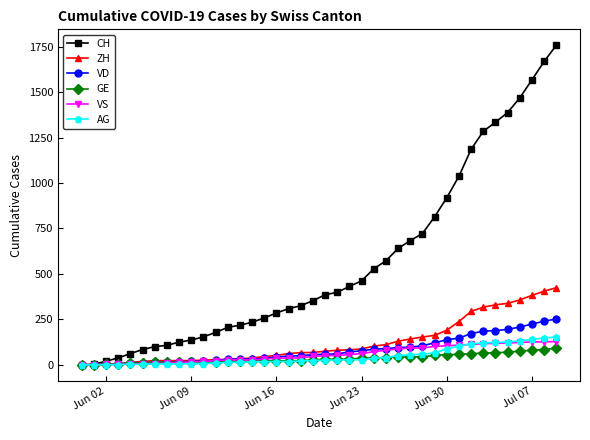

What is the highest value of the AG series?

153